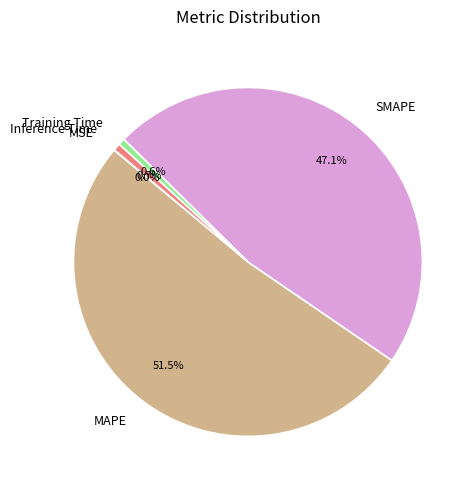

What percentage is NOT represented by Inference Time?

99.3%